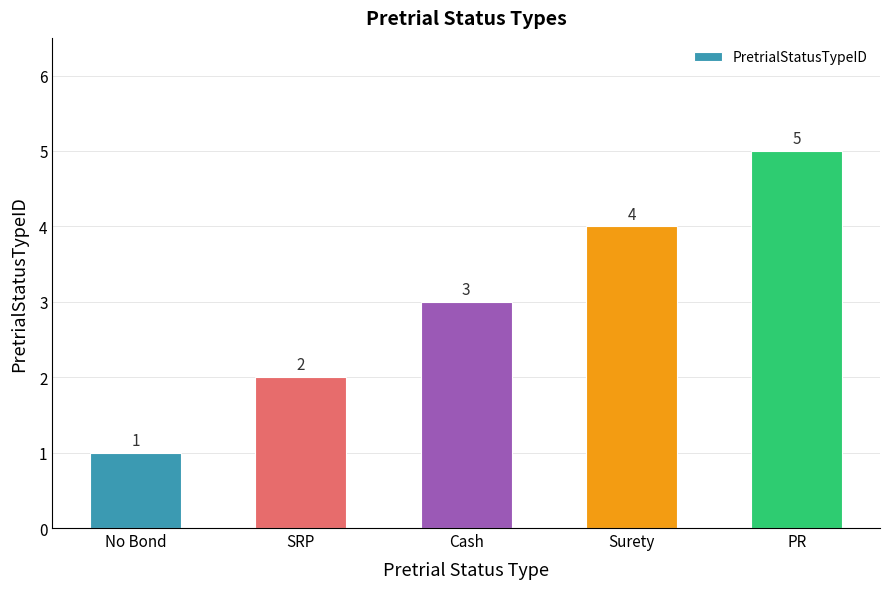

Where is the data nearest to the value 3?

Cash